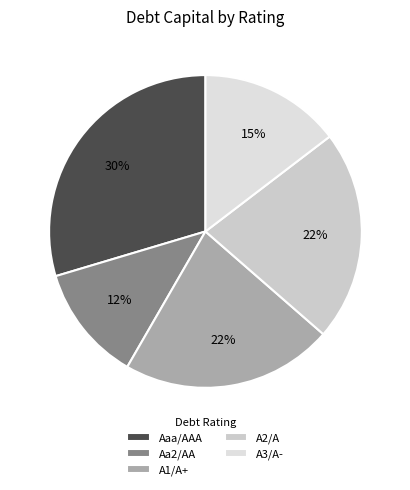

Which slice is the smallest?

Aa2/AA